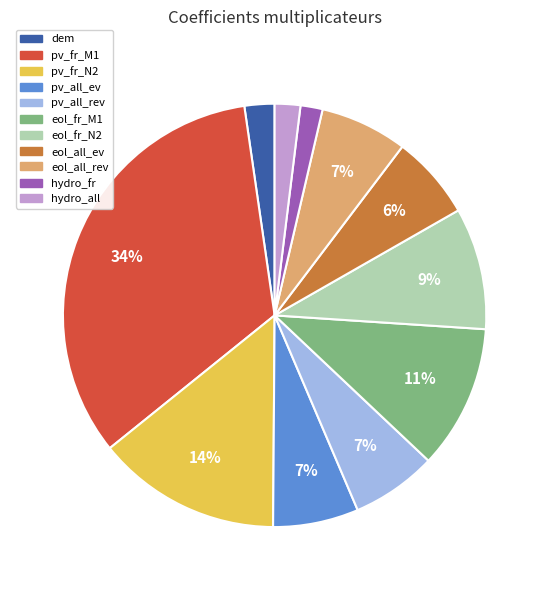

To the nearest percent, what is the average slice percentage?

9%